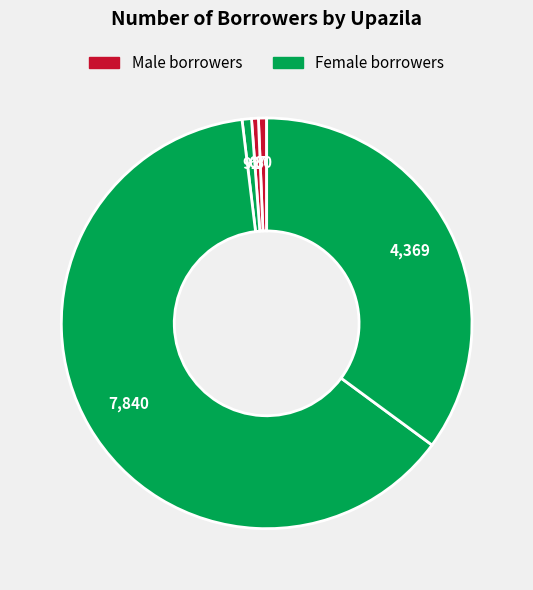

What is the largest slice in the pie chart?

Naria